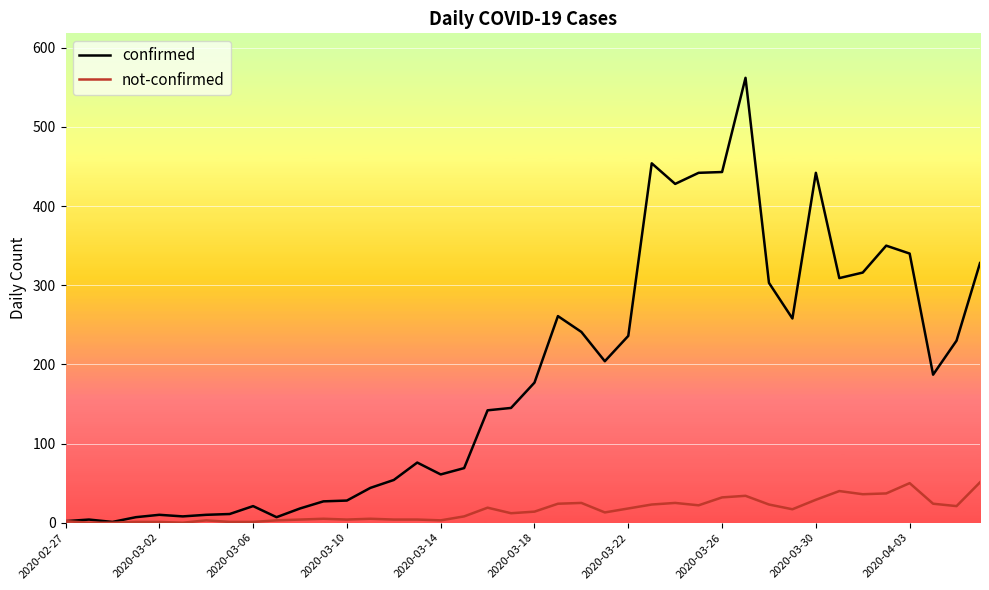

Which series has the largest total across all categories?

confirmed